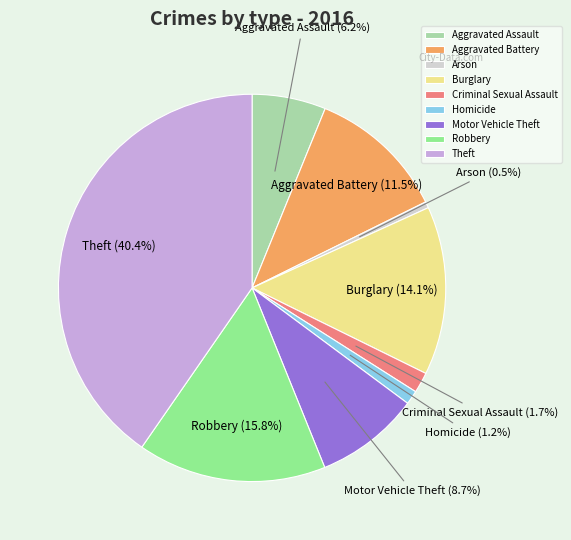

Is the sum of Homicide and Aggravated Battery greater than half?

No